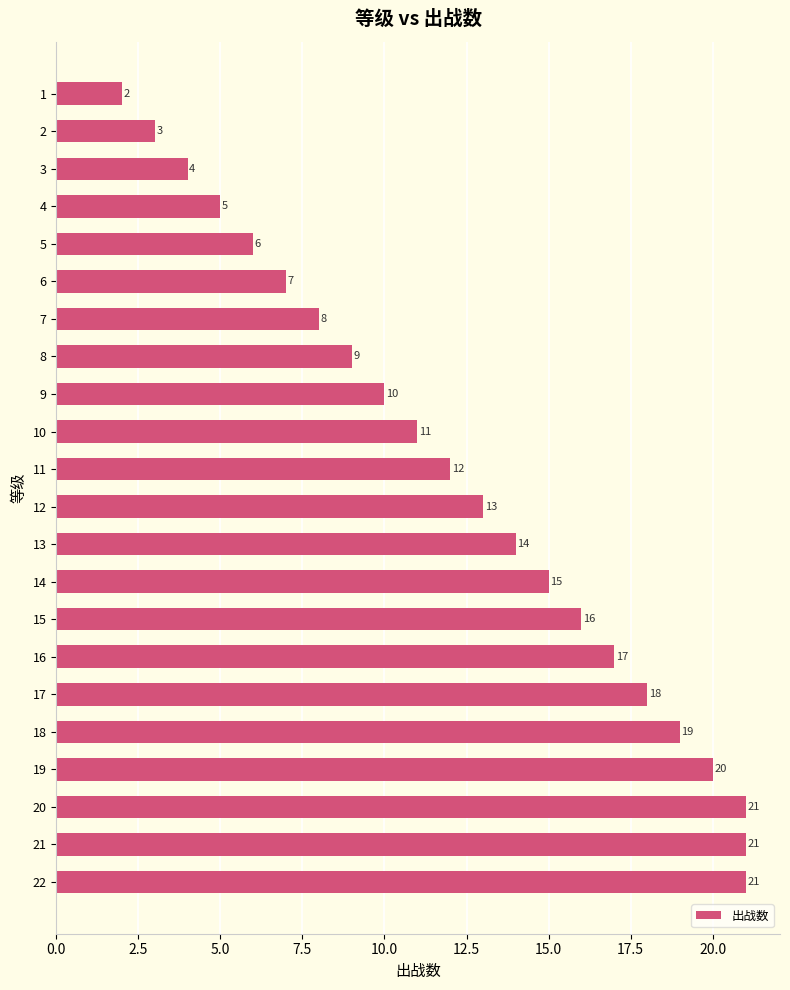

What is the change in value from 3 to 21?

+17